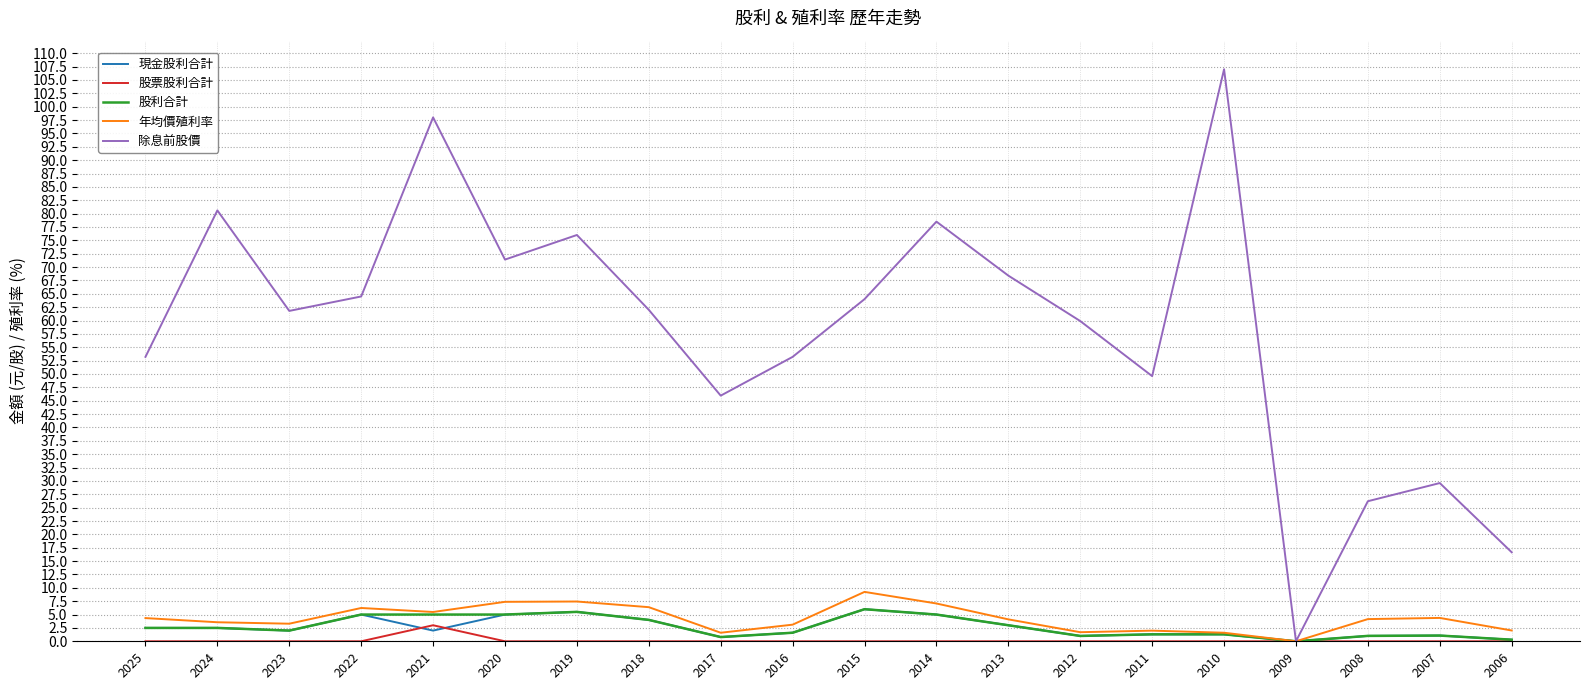

Is the value of 股票股利合計 at 2010 greater than the value of 年均價殖利率 at 2007?

No